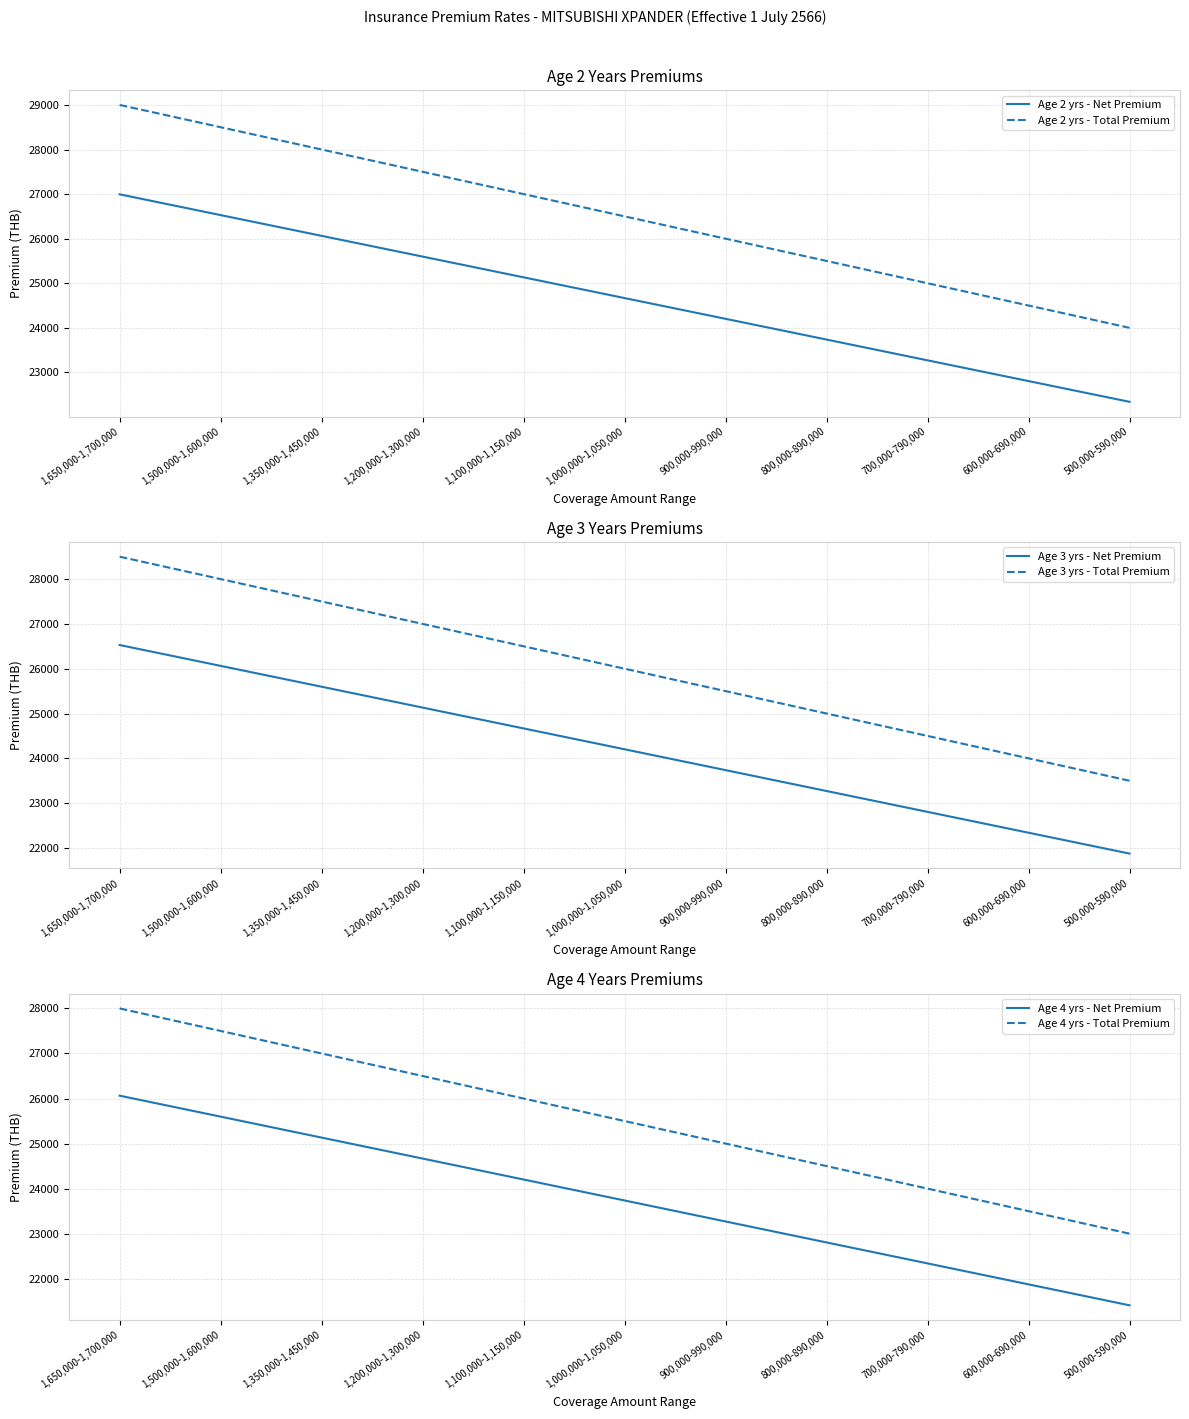

What position from the right is 1,350,000-1,450,000?

9